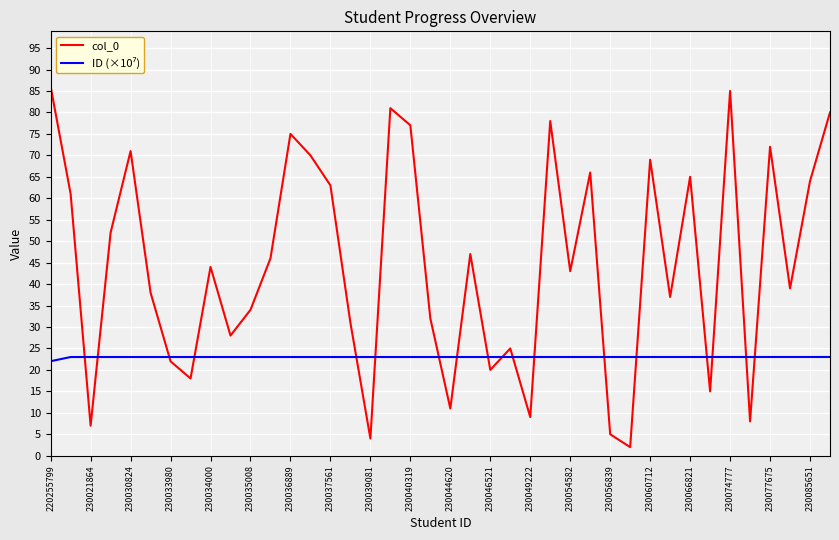

Which series has the largest total across all categories?

col_0